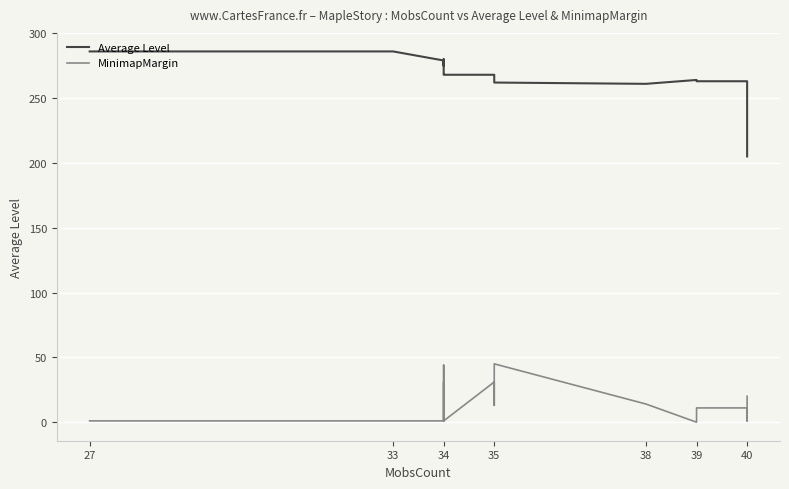

What are all the series names shown in the legend?

Average Level, MinimapMargin